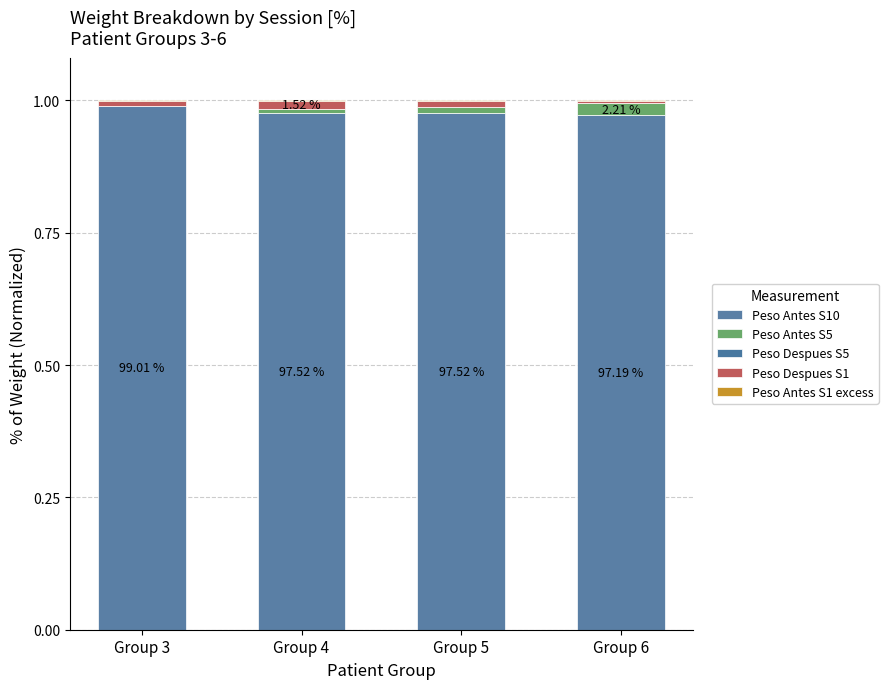

How many distinct data groups are displayed?

5